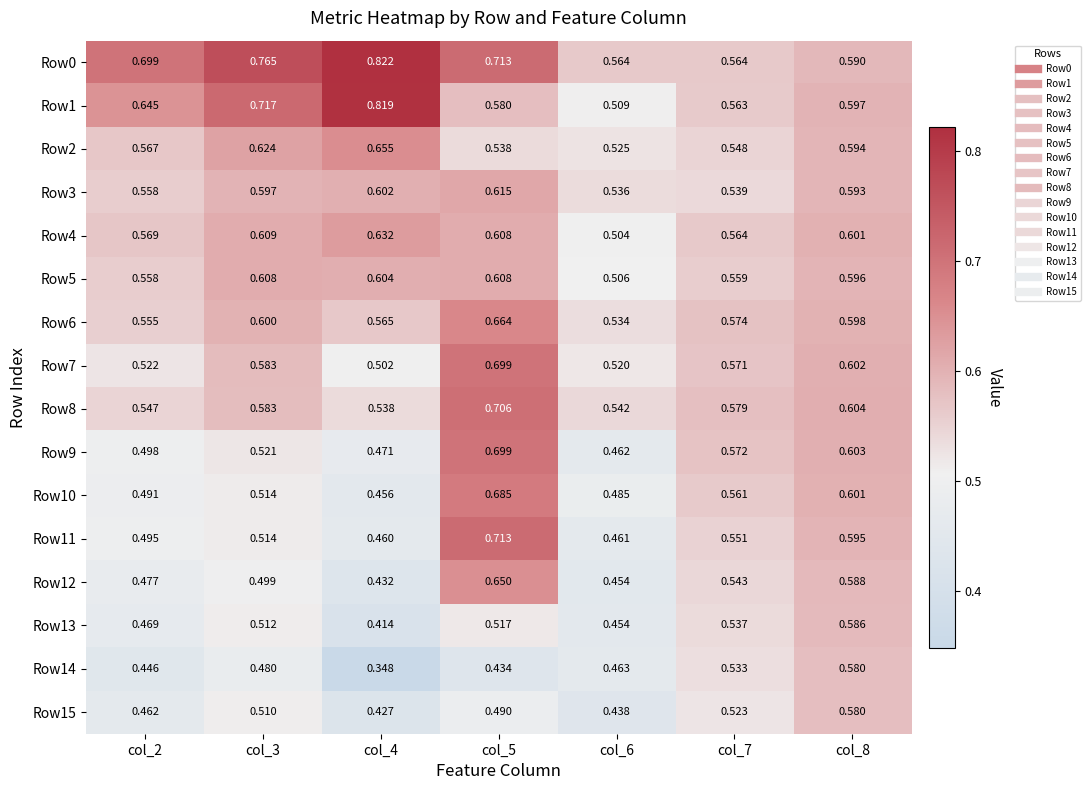

Is the value of Row0 at col_6 greater than the value of Row6 at col_2?

Yes